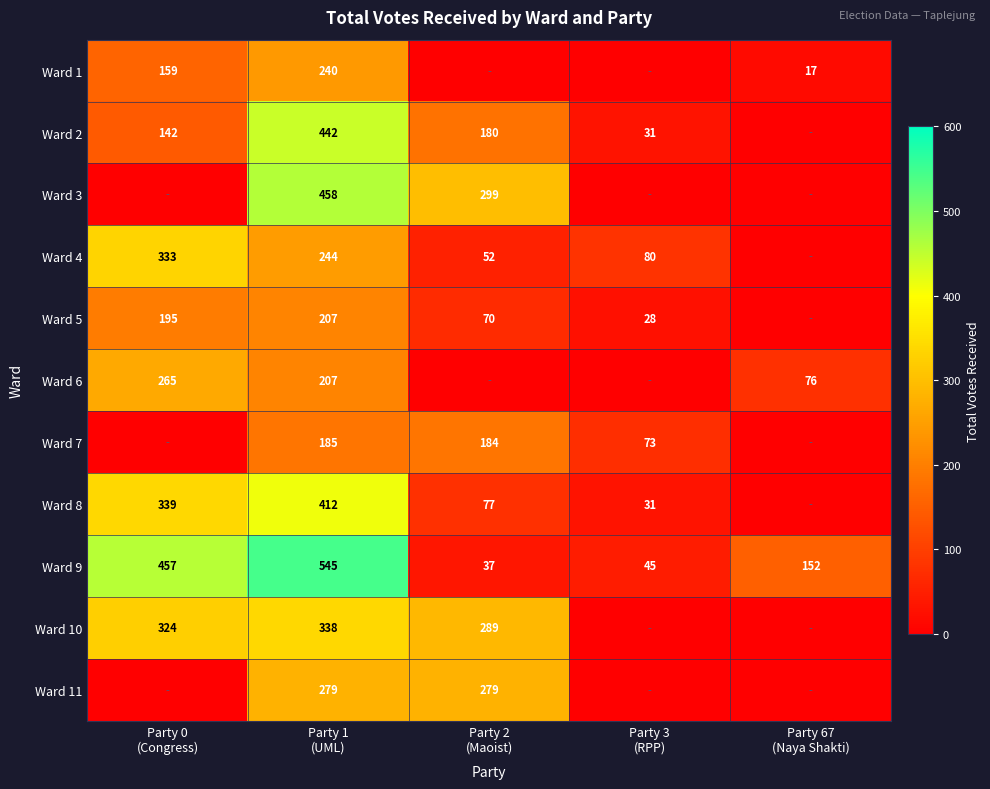

How many data points in Ward 3 are above 0?

2